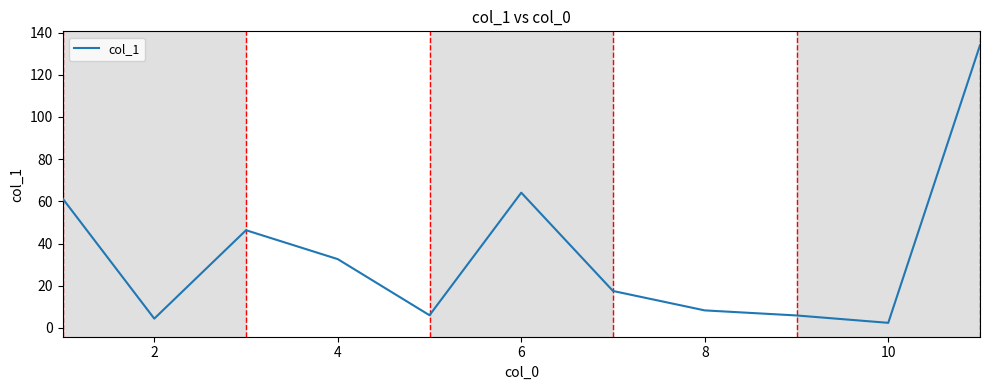

What is the maximum value shown in the chart?

134.0